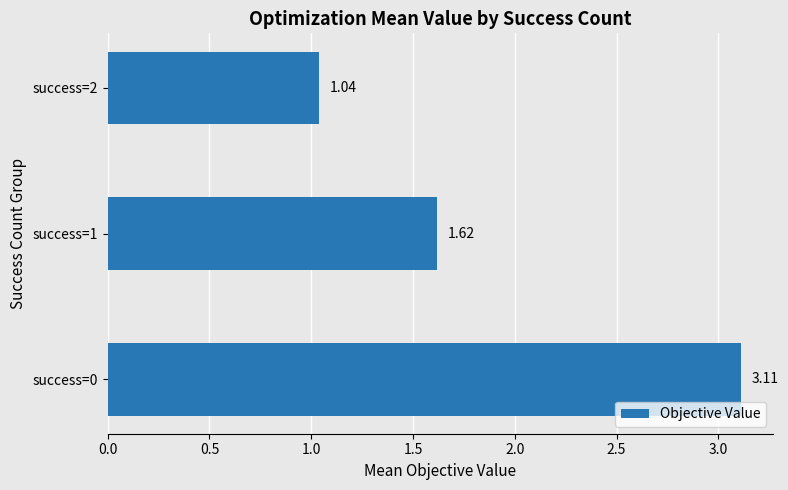

What is the difference between the maximum and minimum values?

2.1